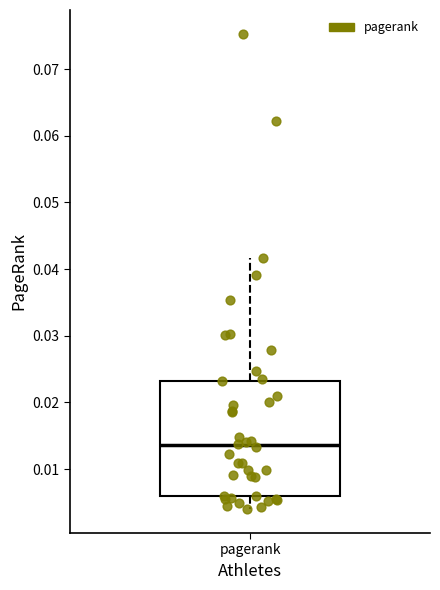

Where does the median line of the box for pagerank sit on the y-axis? The values are not printed on the chart, so give them approximately, as read against the axis.

0.014